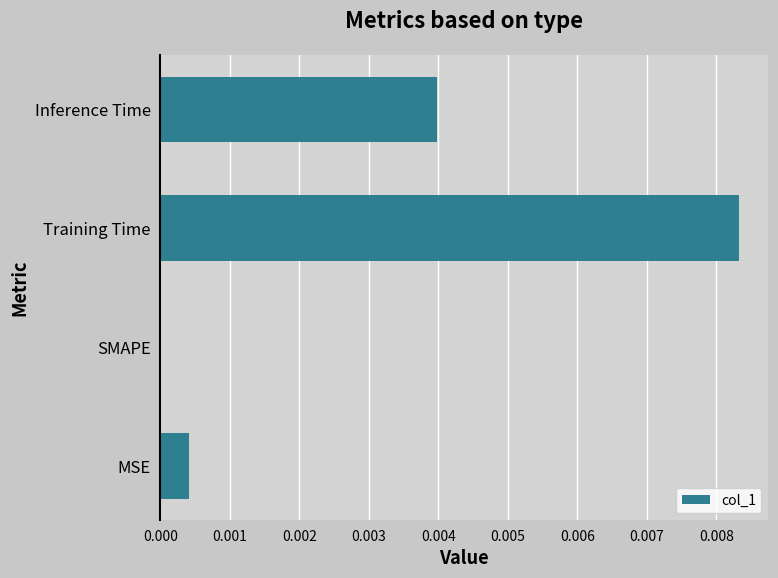

Which has a higher value, Training Time or MSE?

Training Time